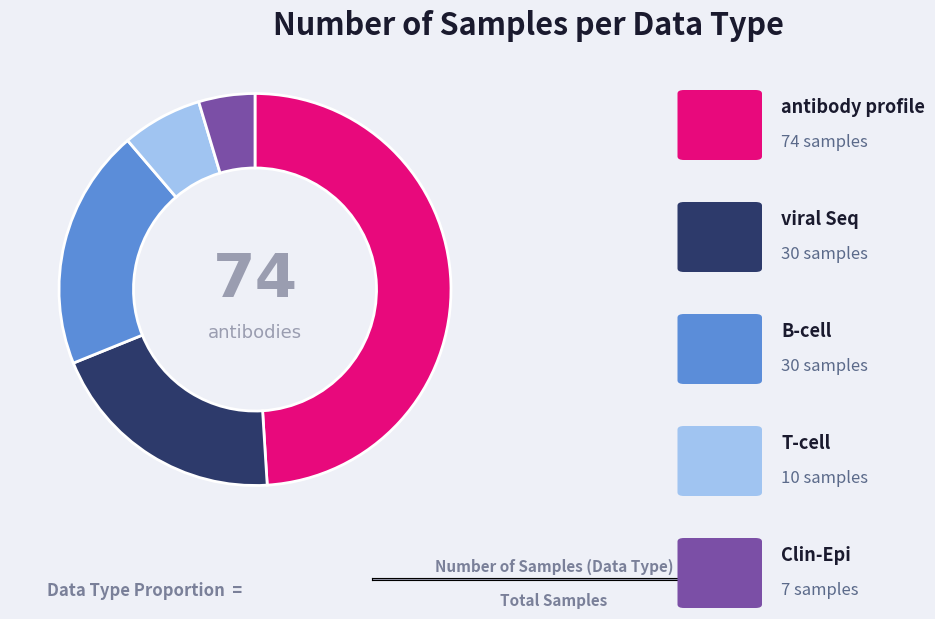

Is there any slice that represents more than half of the pie?

No